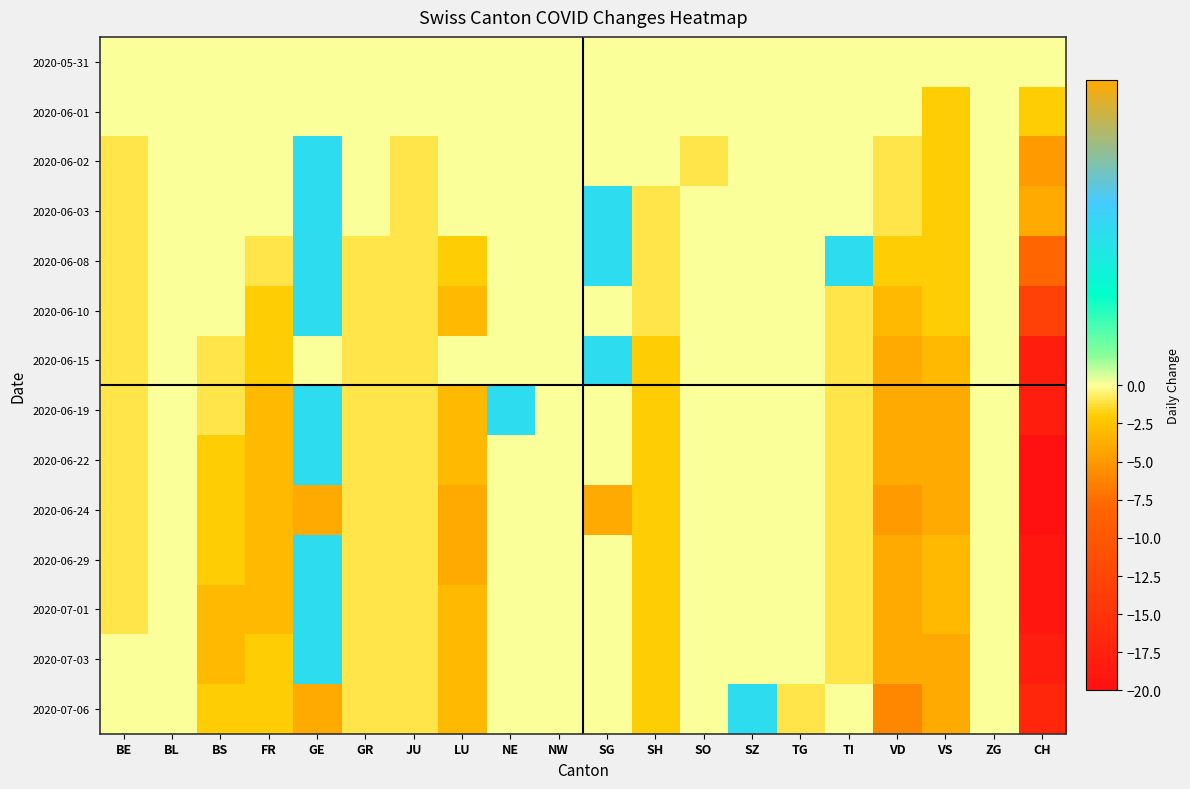

List the series in order of their peak value, highest first.

2020-06-24, 2020-07-06, 2020-06-02, 2020-06-03, 2020-06-08, 2020-06-10, 2020-06-15, 2020-06-19, 2020-06-22, 2020-06-29, 2020-07-01, 2020-07-03, 2020-05-31, 2020-06-01